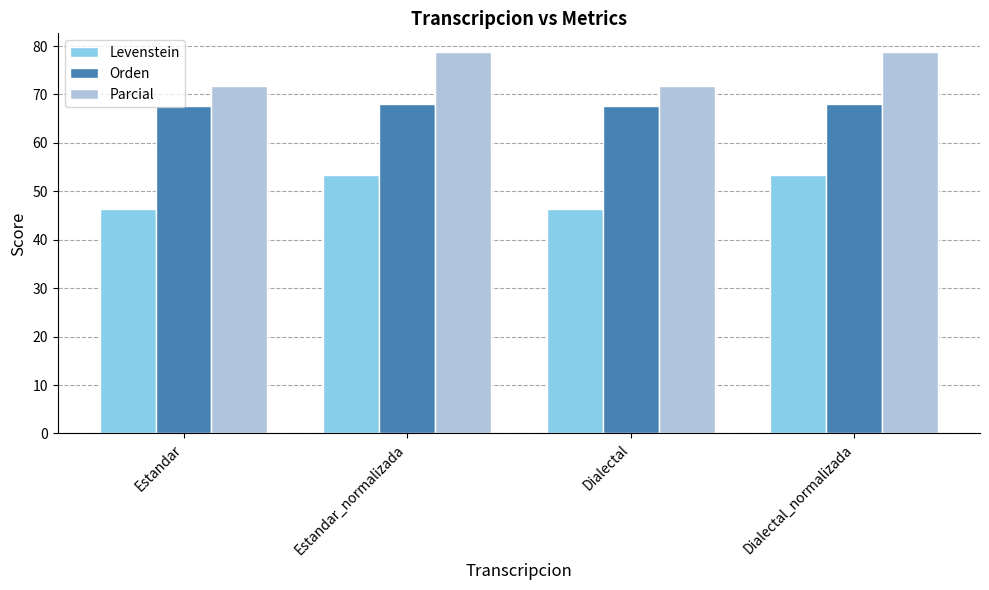

What is the value of the Levenstein bar at the 3rd from the left?

46.3